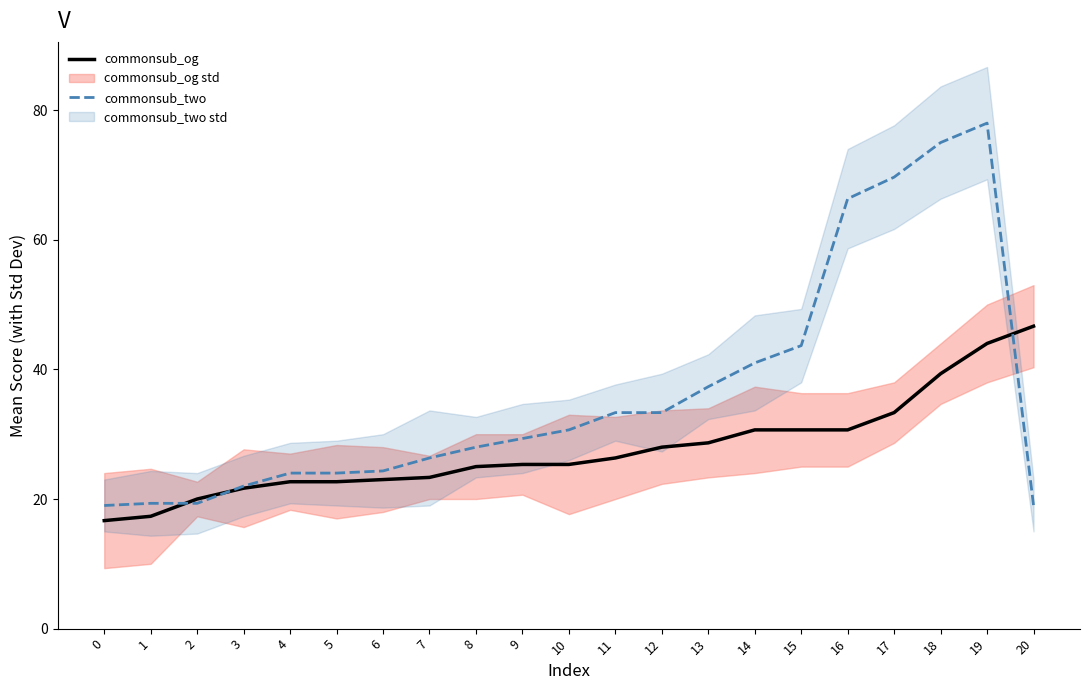

List the series in order of their peak value, highest first.

commonsub_two, commonsub_og